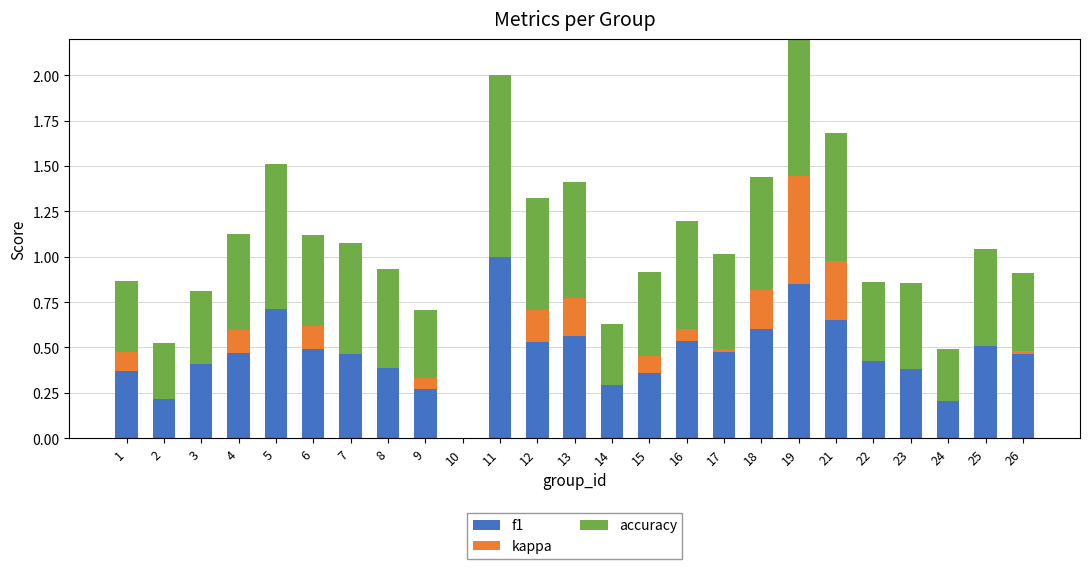

Count the accuracy values in the range 0 to 1.

25